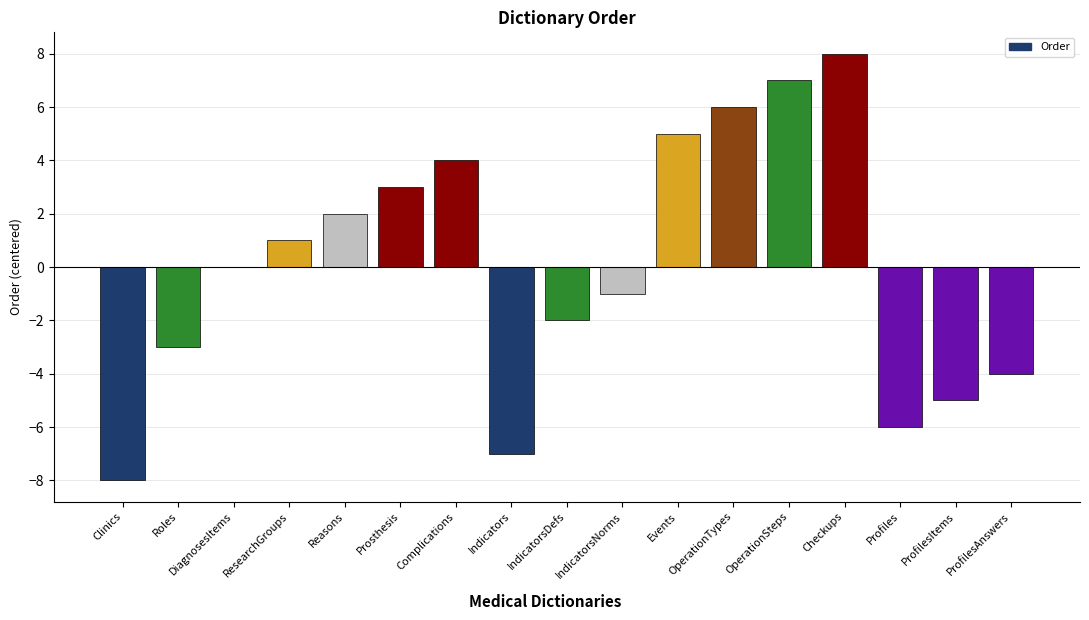

Reading right to left, list all the values displayed in this chart.

ProfilesAnswers=-4	ProfilesItems=-5	Profiles=-6	Checkups=8	OperationSteps=7	OperationTypes=6	Events=5	IndicatorsNorms=-1	IndicatorsDefs=-2	Indicators=-7	Сomplications=4	Prosthesis=3	Reasons=2	ResearchGroups=1	DiagnosesItems=0	Roles=-3	Clinics=-8